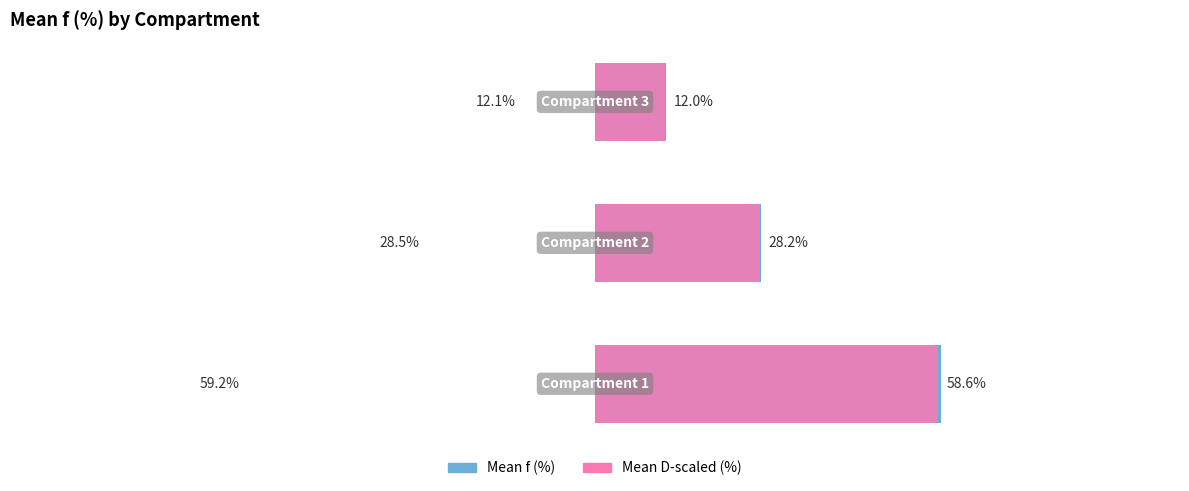

At 0, list the series in order from smallest to largest.

Mean D-scaled (%), Mean f (%)